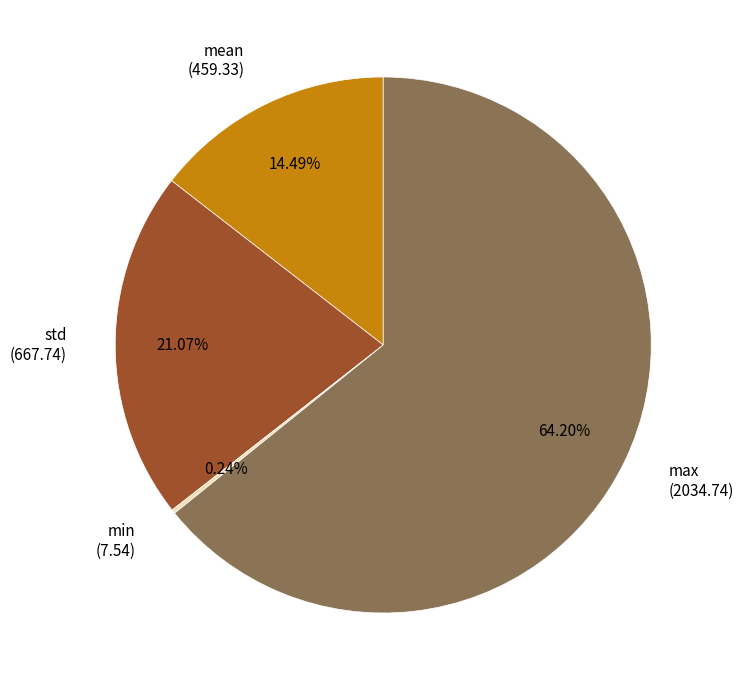

Is the sum of mean and max greater than half?

Yes